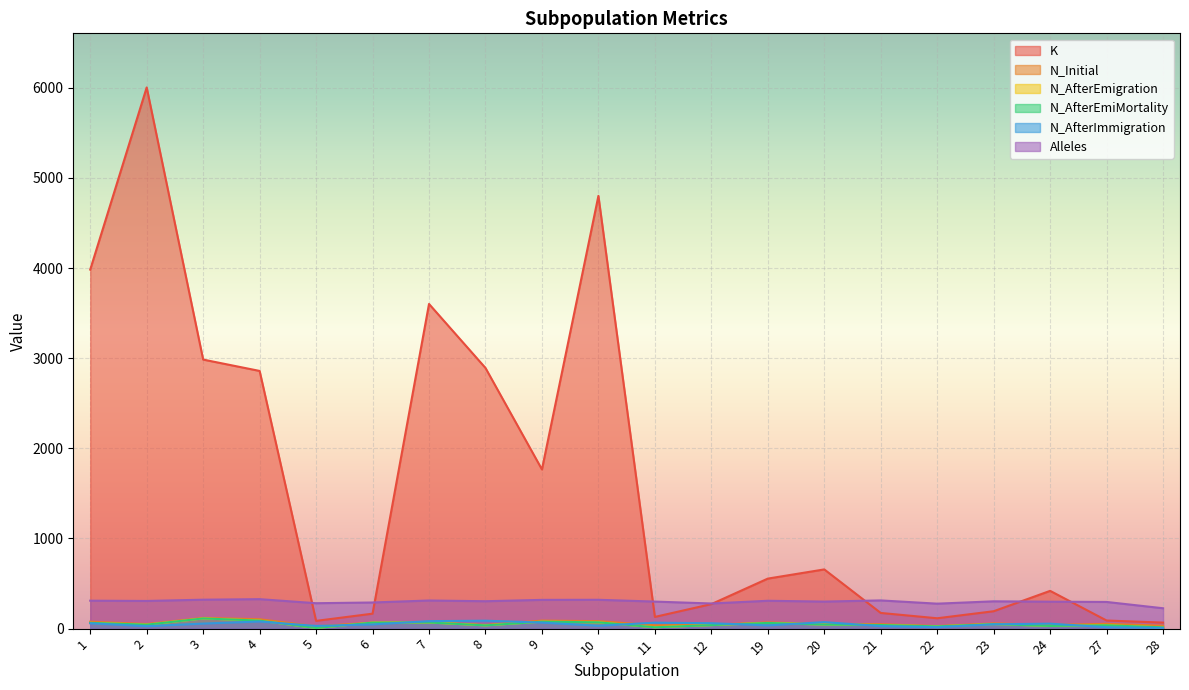

What is the approximate value of N_AfterEmiMortality at 1, to the nearest 10?

60